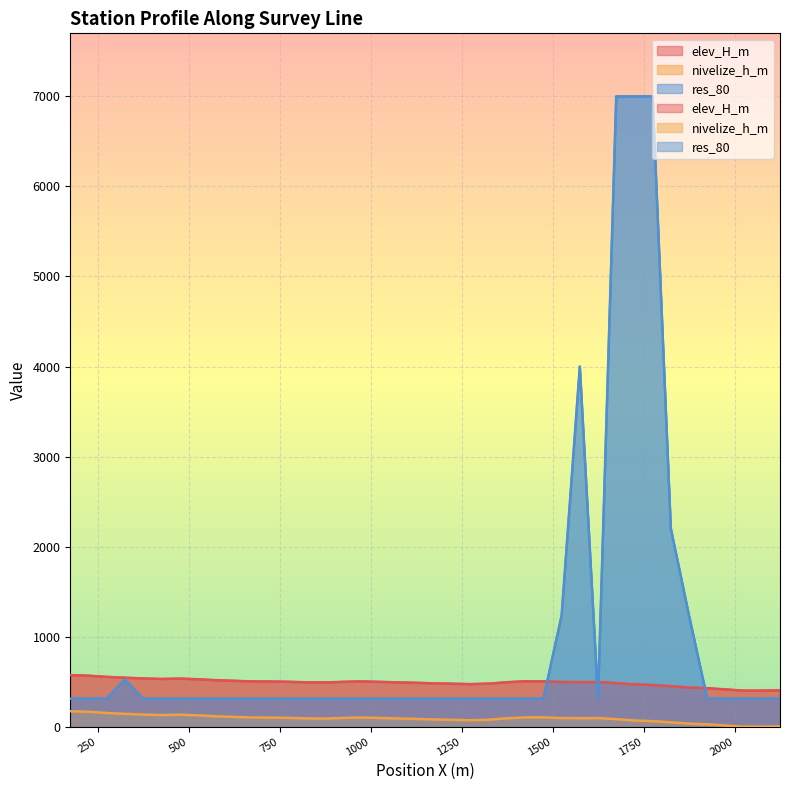

Reading left to right, extract all data points from this chart.

elev_H_m: 573.4	566.8	554.0	544.4	536.6	530.6	534.6	527.5	517.2	510.3	503.4	502.8	499.2	493.8	491.6	498.8	503.4	498.6	492.9	488.1	481.8	477.8	473.5	479.0	494.6	504.8	505.0	497.4	495.8	496.8	485.4	470.6	462.9	450.4	435.4	427.8	415.1	401.1	401.4	404.0
nivelize_h_m: 172.3	165.8	152.9	143.3	135.6	129.6	133.6	126.5	116.2	109.2	102.3	101.8	98.2	92.8	90.6	97.7	102.4	97.5	91.8	87.1	80.7	76.7	72.5	78.0	93.5	103.8	104.0	96.4	94.8	95.8	84.3	69.5	61.8	49.4	34.4	26.7	14.0	0.0	0.3	3.0
res_80: 312.0	312.0	312.0	525.0	312.0	312.0	312.0	312.0	312.0	312.0	312.0	312.0	312.0	312.0	312.0	312.0	312.0	312.0	312.0	312.0	312.0	312.0	312.0	312.0	312.0	312.0	312.0	1235.0	4000.0	312.0	7000.0	7000.0	7000.0	2202.0	1235.0	312.0	312.0	312.0	312.0	312.0